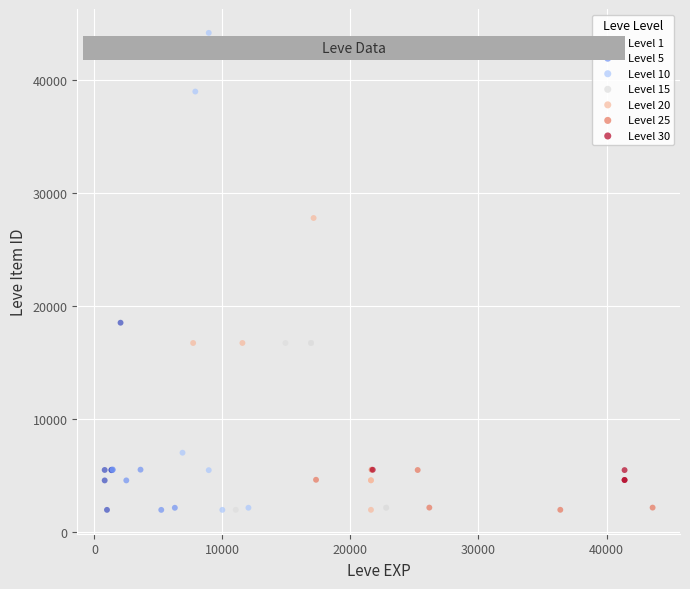

Which series has the widest spread of Y values?

Level 10